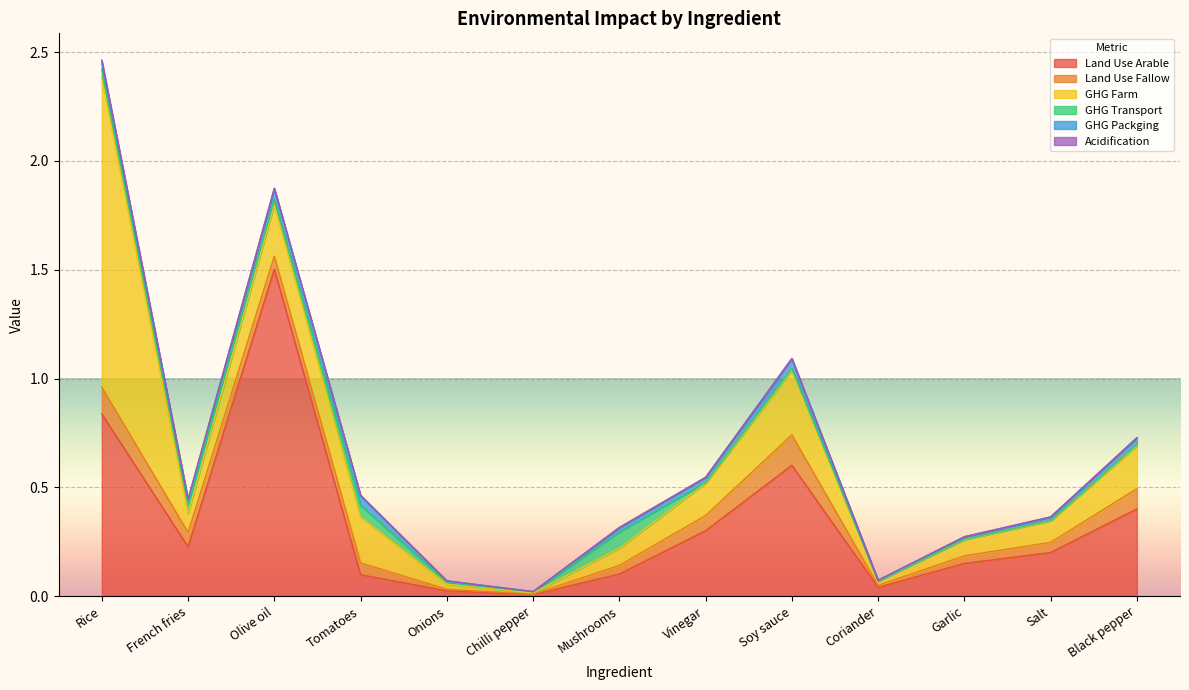

Does the chart display data point markers on the line(s)?

No